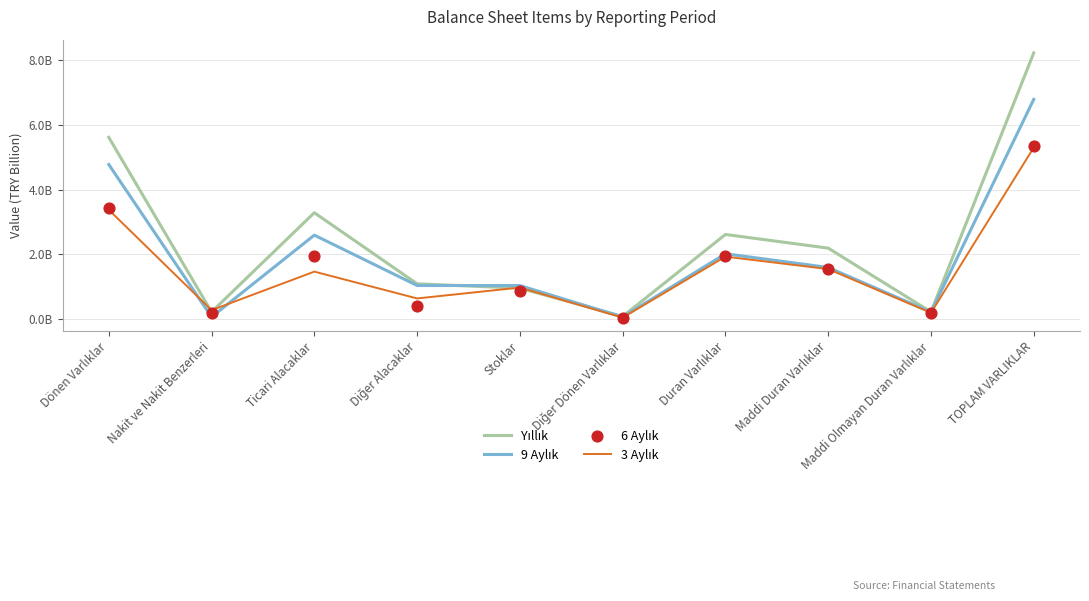

Which series reaches the minimum Y coordinate?

3 Aylık